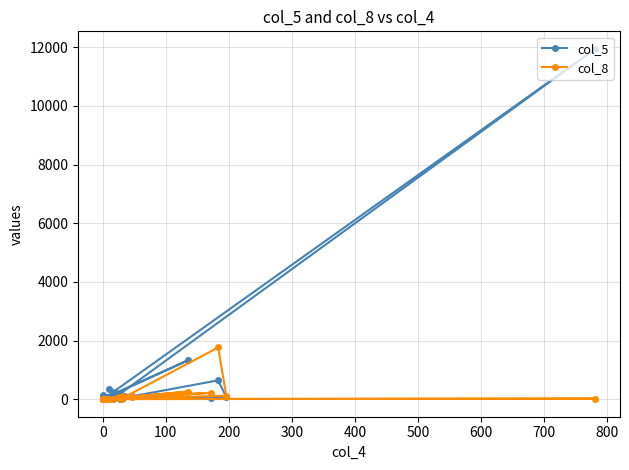

Count the number of data series in this chart.

2